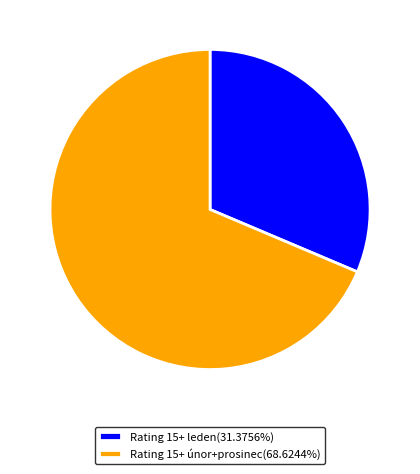

Is the sum of Rating 15+ leden(31.3756%) and Rating 15+ únor+prosinec(68.6244%) greater than half?

Yes